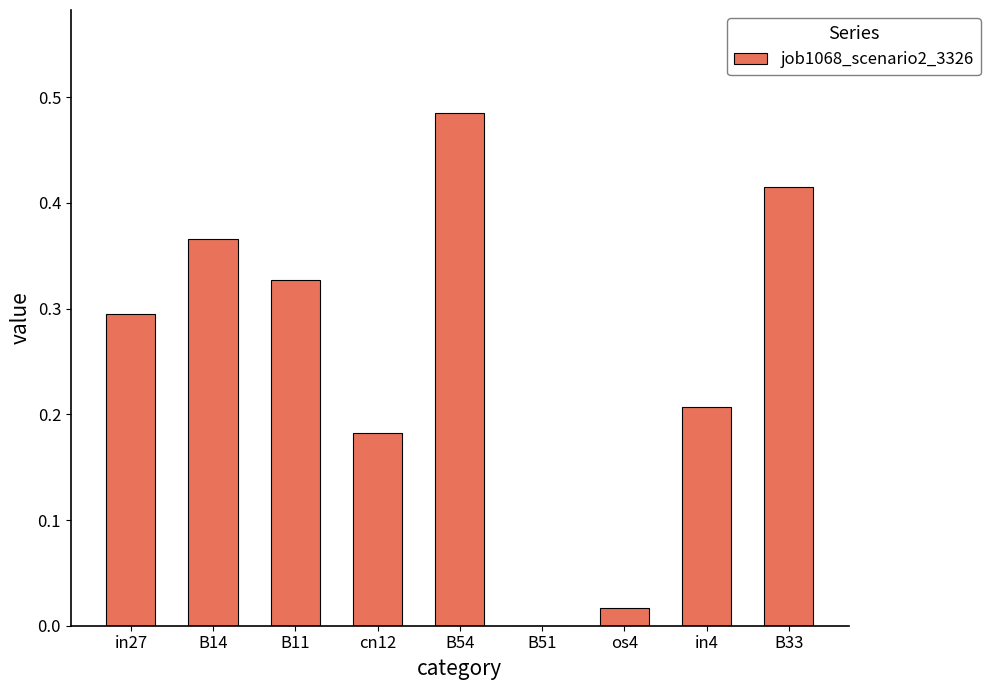

What is the change in value from B14 to B54?

+0.1